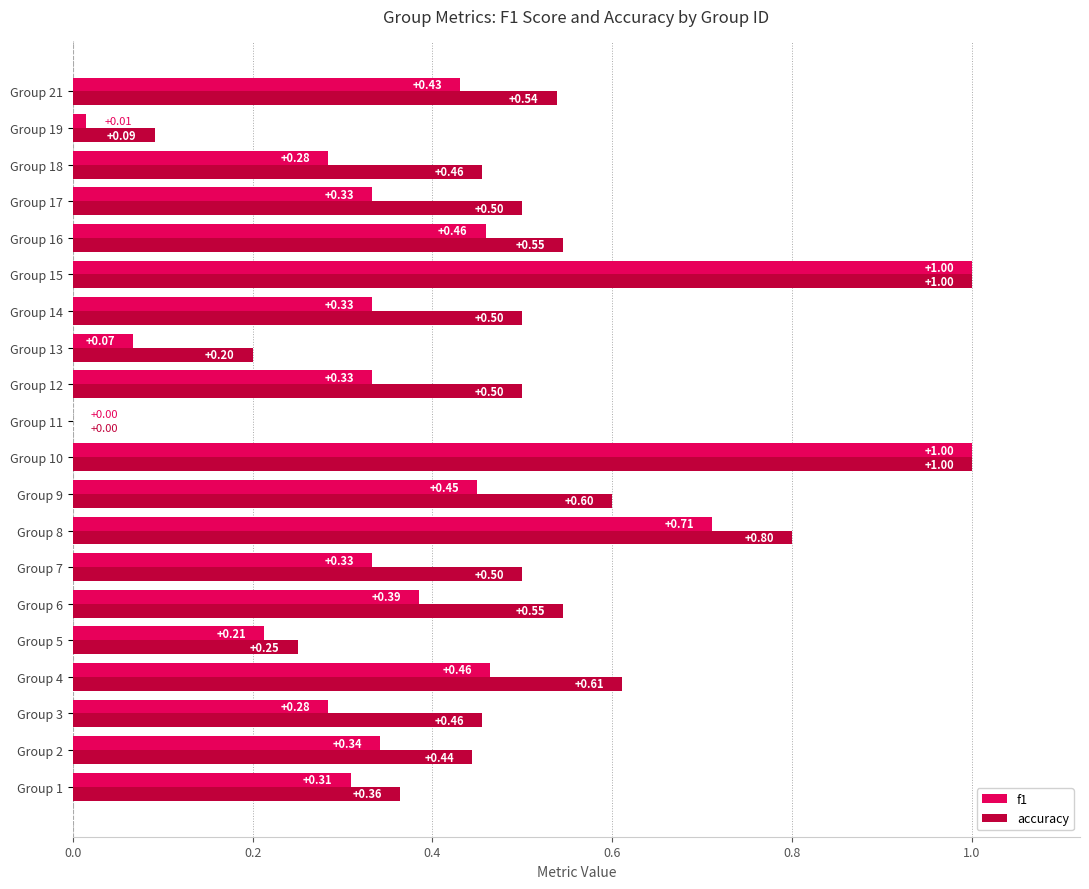

What is the total value across all series at Group 17?

0.8